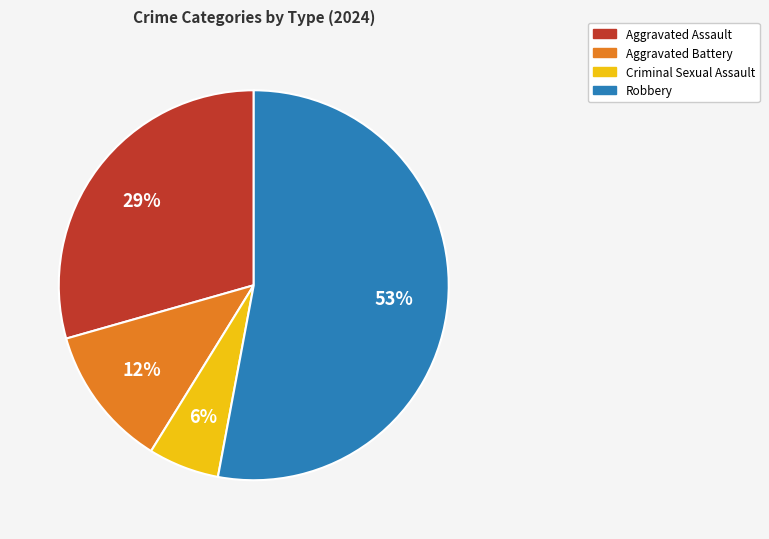

Which slice represents more than half of the pie?

Robbery